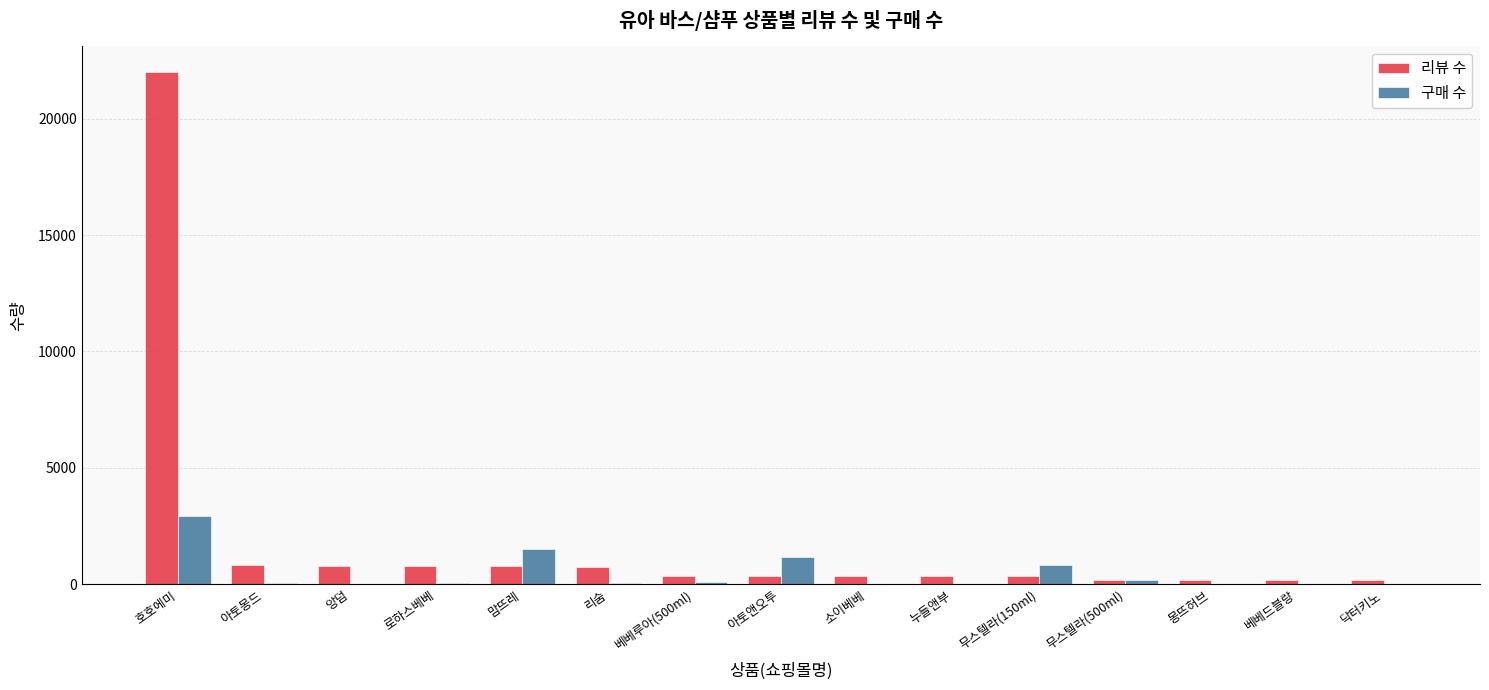

At which label does 구매 수 reach its peak?

호호에미